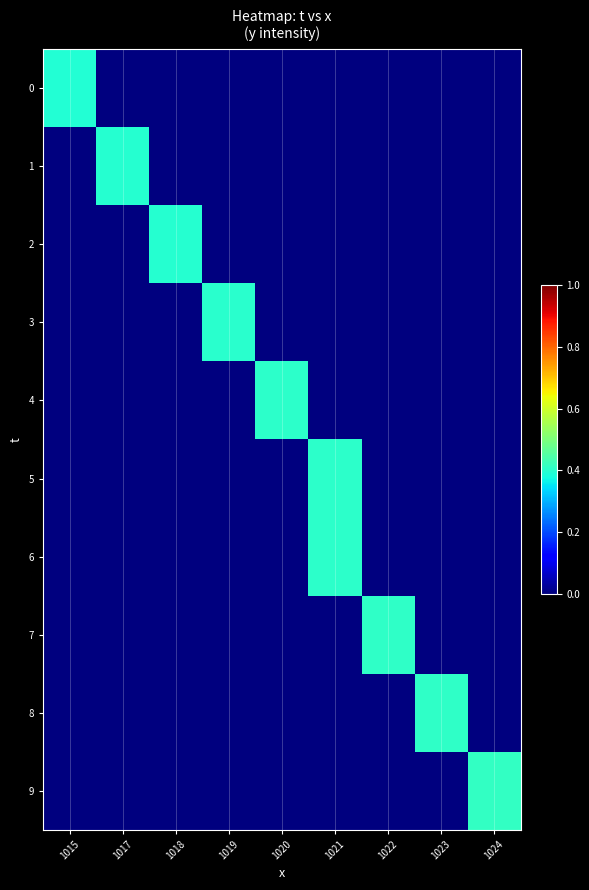

Reading left to right, transcribe all the data shown in this chart.

0: 1015=0.4	1017=0.0	1018=0.0	1019=0.0	1020=0.0	1021=0.0	1022=0.0	1023=0.0	1024=0.0
1: 1015=0.0	1017=0.4	1018=0.0	1019=0.0	1020=0.0	1021=0.0	1022=0.0	1023=0.0	1024=0.0
2: 1015=0.0	1017=0.0	1018=0.4	1019=0.0	1020=0.0	1021=0.0	1022=0.0	1023=0.0	1024=0.0
3: 1015=0.0	1017=0.0	1018=0.0	1019=0.4	1020=0.0	1021=0.0	1022=0.0	1023=0.0	1024=0.0
4: 1015=0.0	1017=0.0	1018=0.0	1019=0.0	1020=0.4	1021=0.0	1022=0.0	1023=0.0	1024=0.0
5: 1015=0.0	1017=0.0	1018=0.0	1019=0.0	1020=0.0	1021=0.4	1022=0.0	1023=0.0	1024=0.0
6: 1015=0.0	1017=0.0	1018=0.0	1019=0.0	1020=0.0	1021=0.4	1022=0.0	1023=0.0	1024=0.0
7: 1015=0.0	1017=0.0	1018=0.0	1019=0.0	1020=0.0	1021=0.0	1022=0.4	1023=0.0	1024=0.0
8: 1015=0.0	1017=0.0	1018=0.0	1019=0.0	1020=0.0	1021=0.0	1022=0.0	1023=0.4	1024=0.0
9: 1015=0.0	1017=0.0	1018=0.0	1019=0.0	1020=0.0	1021=0.0	1022=0.0	1023=0.0	1024=0.4